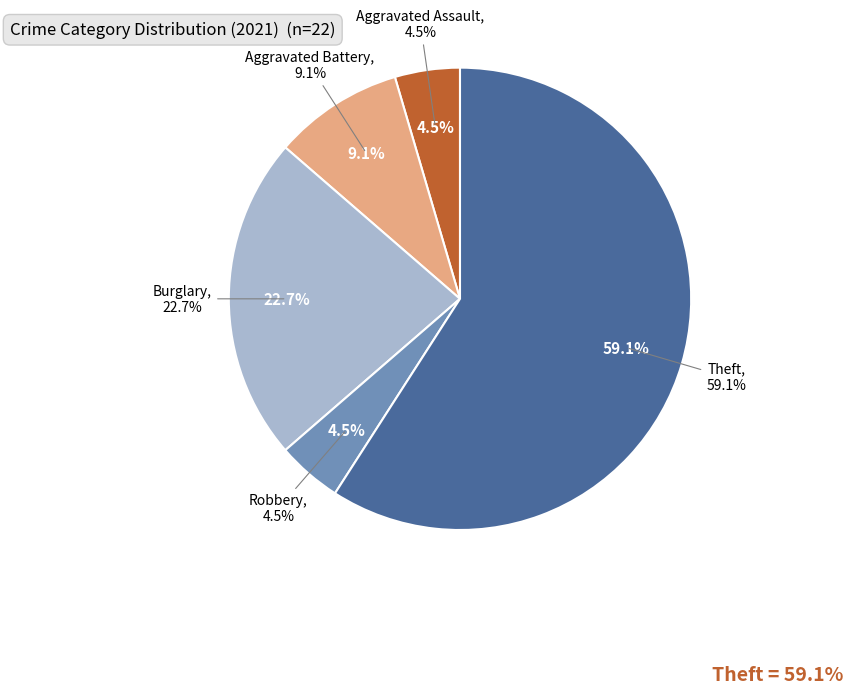

What percentage is NOT represented by Robbery?

95.5%